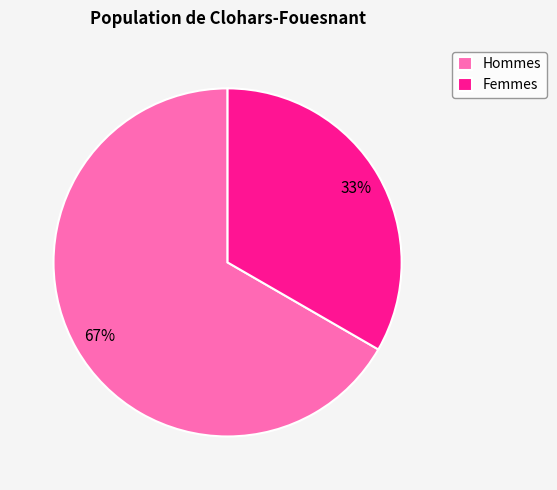

How many segments does this pie chart have?

2